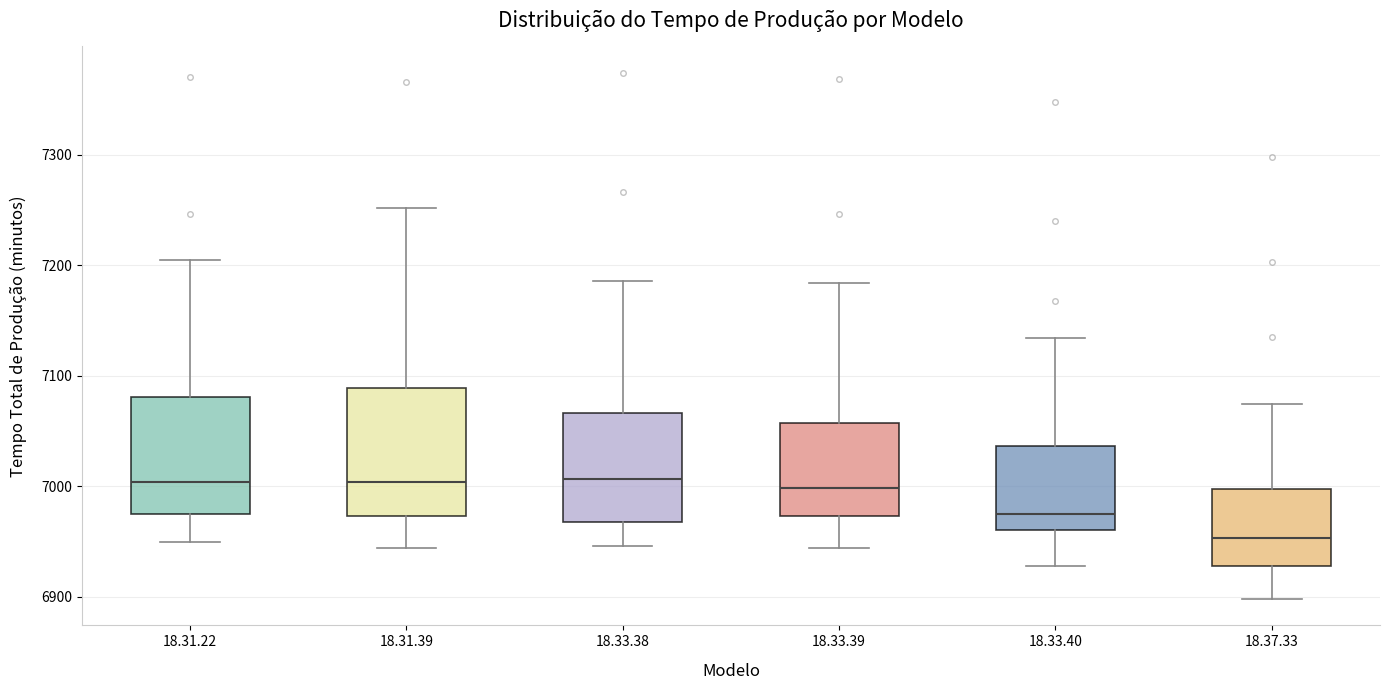

Reading left to right, read every box against the y-axis: the position of its median line, the range the box covers, and the ends of its whiskers. The values are not printed on the chart, so give them approximately, as read against the axis.

18.31.22: median 7000, box 6970 to 7080, whiskers 6950 to 7210
18.31.39: median 7000, box 6970 to 7090, whiskers 6940 to 7250
18.33.38: median 7010, box 6970 to 7070, whiskers 6950 to 7190
18.33.39: median 7000, box 6970 to 7060, whiskers 6940 to 7180
18.33.40: median 6980, box 6960 to 7040, whiskers 6930 to 7130
18.37.33: median 6950, box 6930 to 7000, whiskers 6900 to 7070